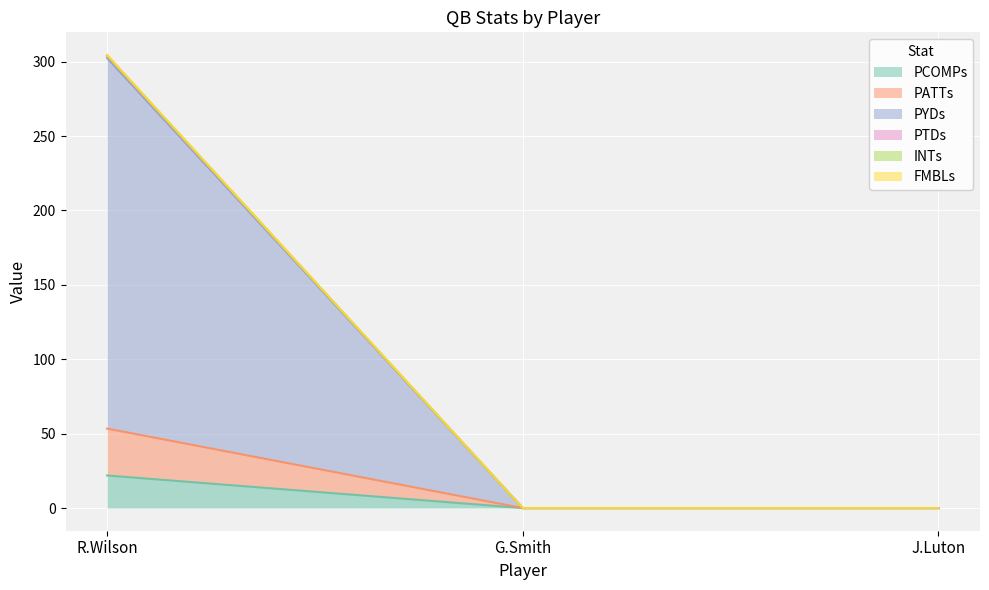

Reading left to right, list all the values displayed in this chart.

PCOMPs: R.Wilson=21.9	G.Smith=0.0	J.Luton=0.0
PATTs: R.Wilson=53.4	G.Smith=0.0	J.Luton=0.0
PYDs: R.Wilson=303.8	G.Smith=0.0	J.Luton=0.0
PTDs: R.Wilson=302.4	G.Smith=0.0	J.Luton=0.0
INTs: R.Wilson=304.2	G.Smith=0.0	J.Luton=0.0
FMBLs: R.Wilson=304.5	G.Smith=0.0	J.Luton=0.0